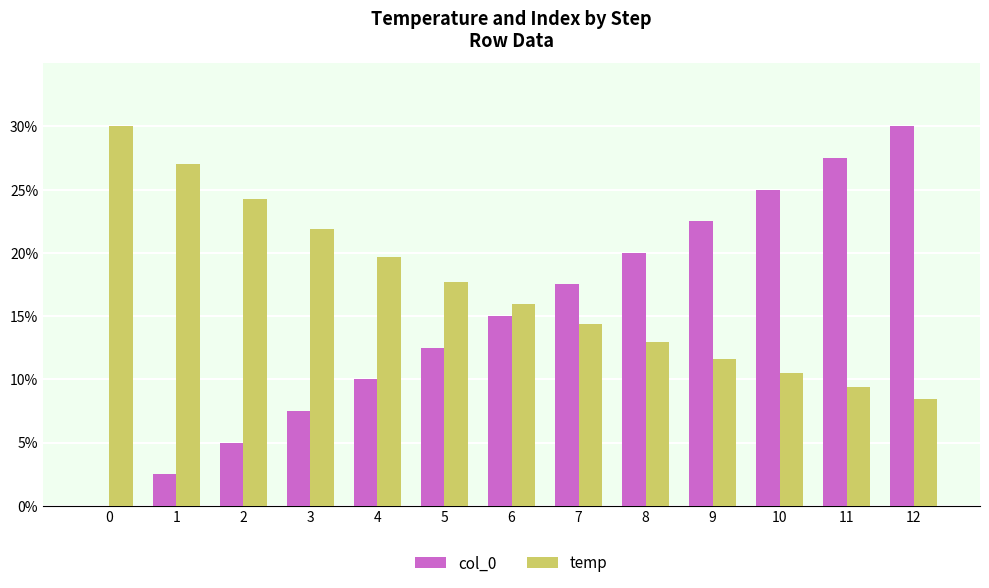

The value of temp at 10 is 10.5. True or false?

True